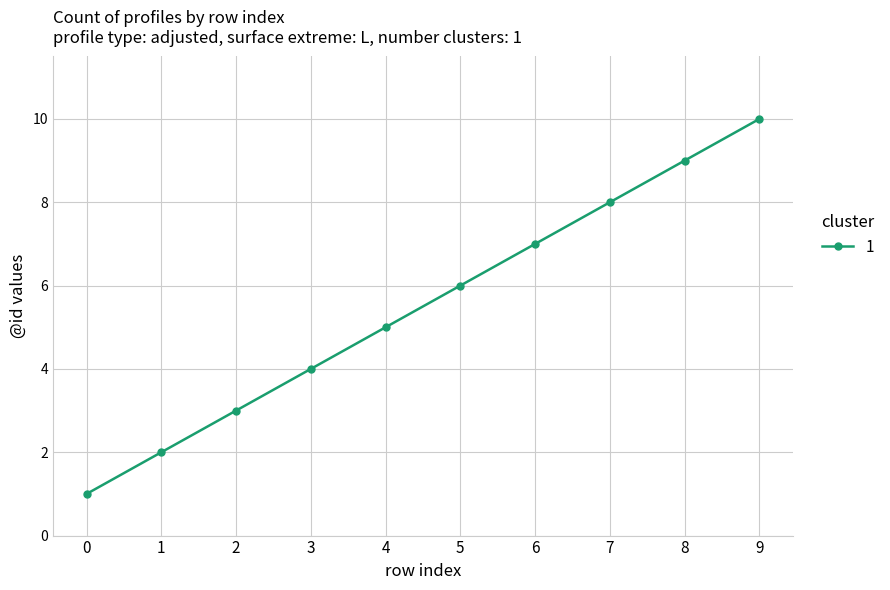

What is the difference between the maximum and second lowest values?

8